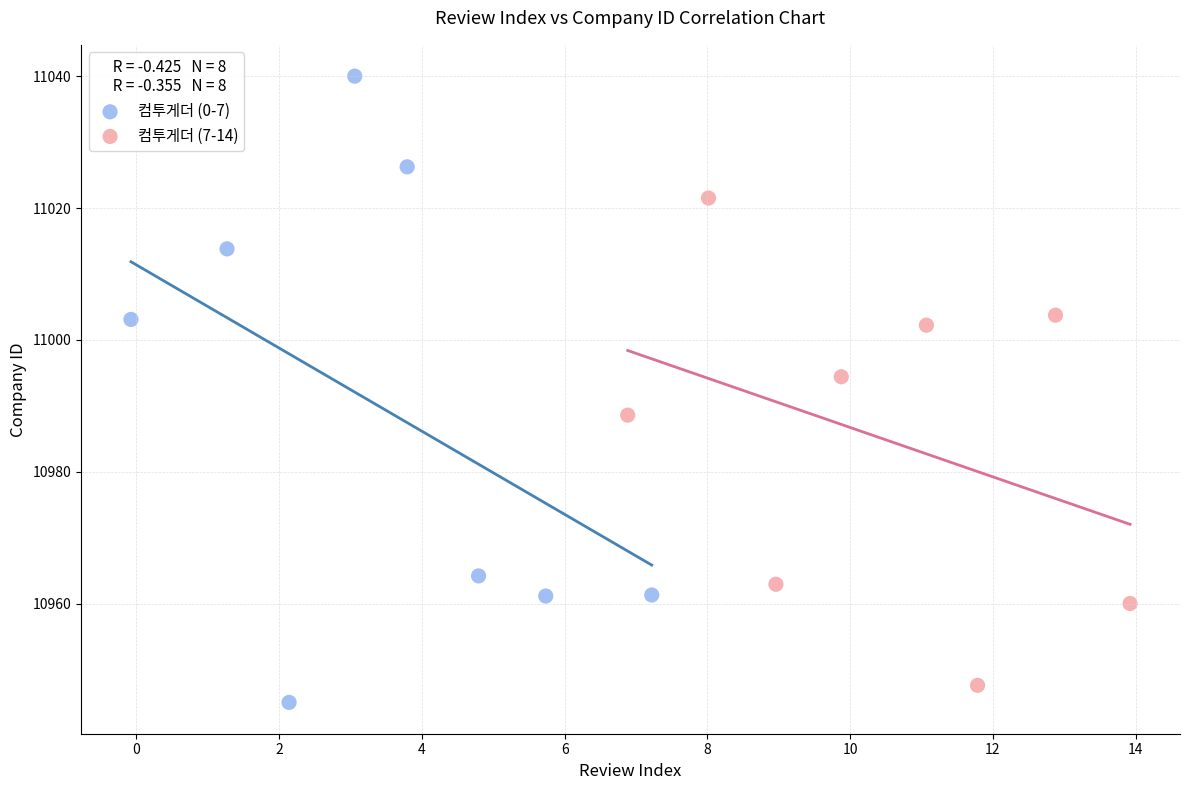

Which series contains the lowest Y value?

컴투게더 (0-7)